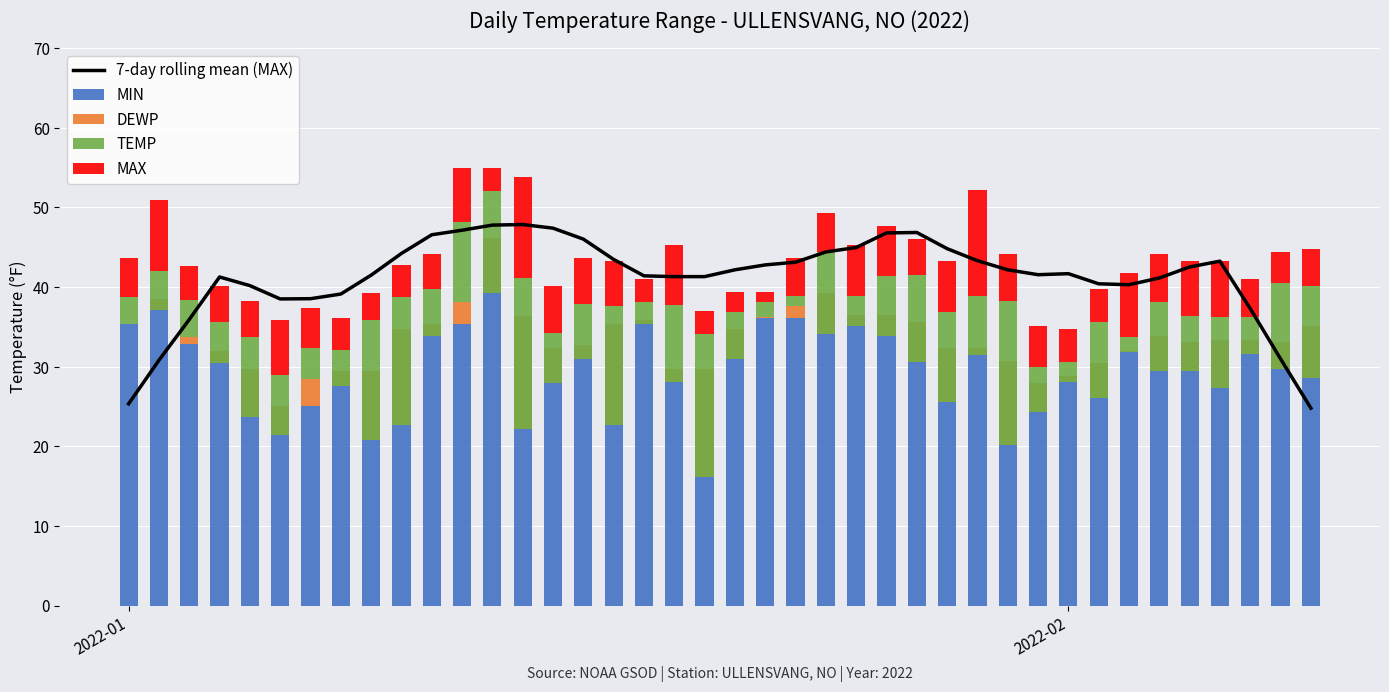

Which series has the widest spread of values?

7-day rolling mean (MAX)